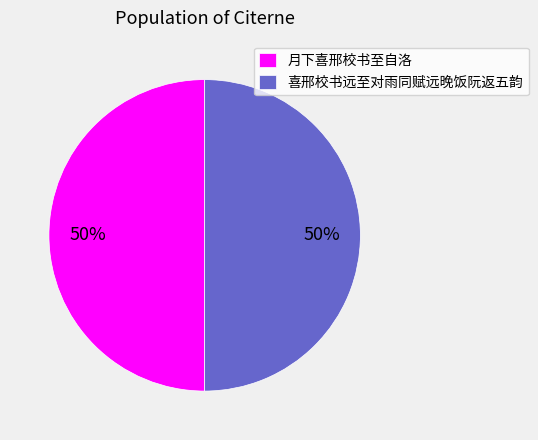

How many slices are in this pie chart?

2